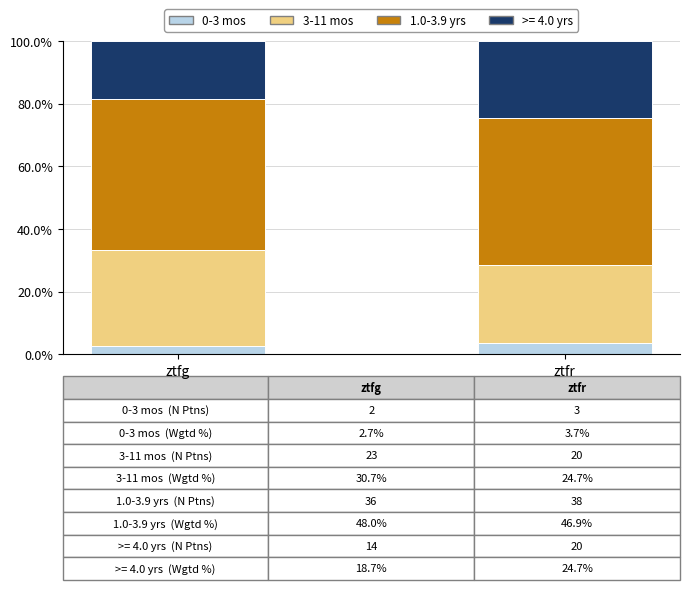

Reading right to left, what are the values for 0-3 mos?

3.7	2.7